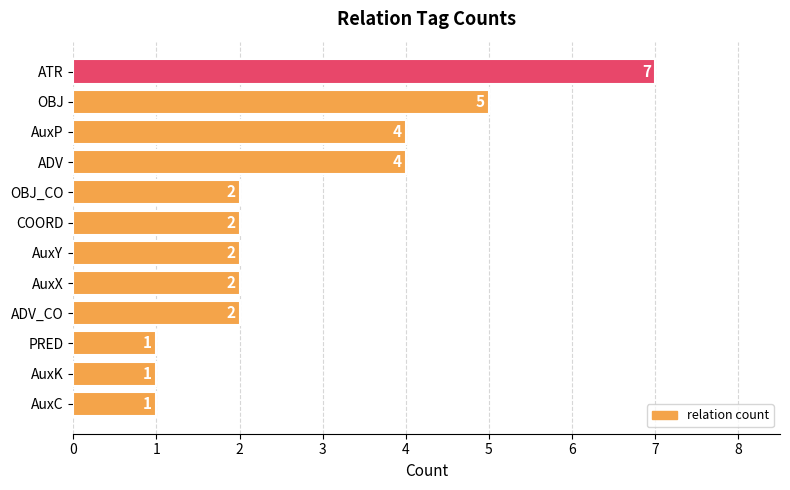

Count the number of data series in this chart.

1